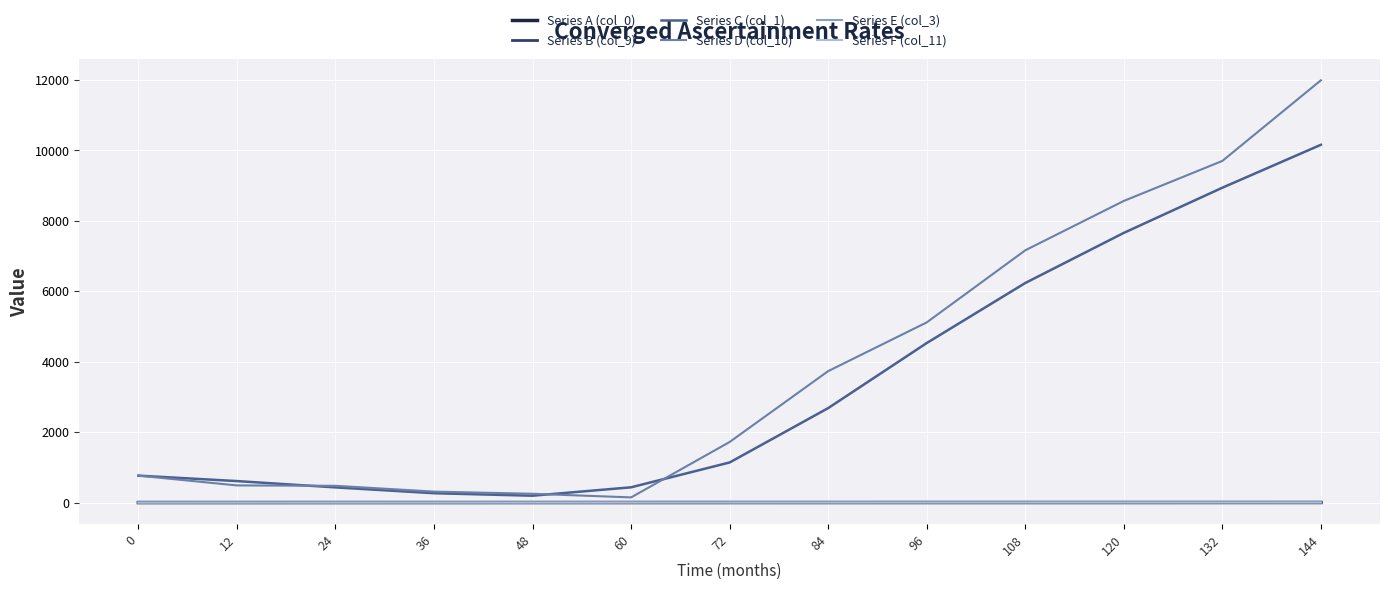

At which category is the sum across all series the highest?

144